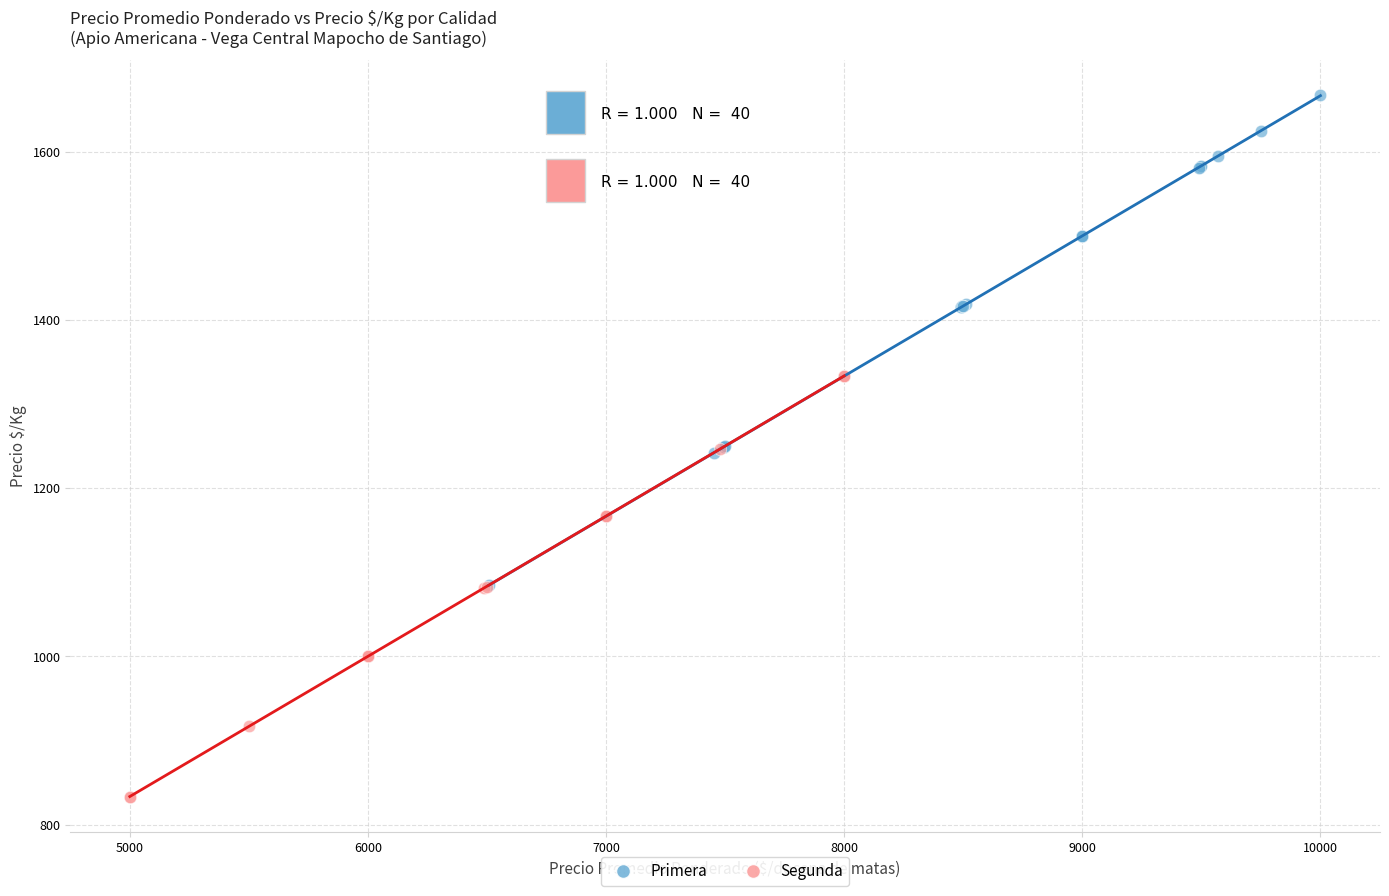

Which series reaches the minimum Y coordinate?

Segunda